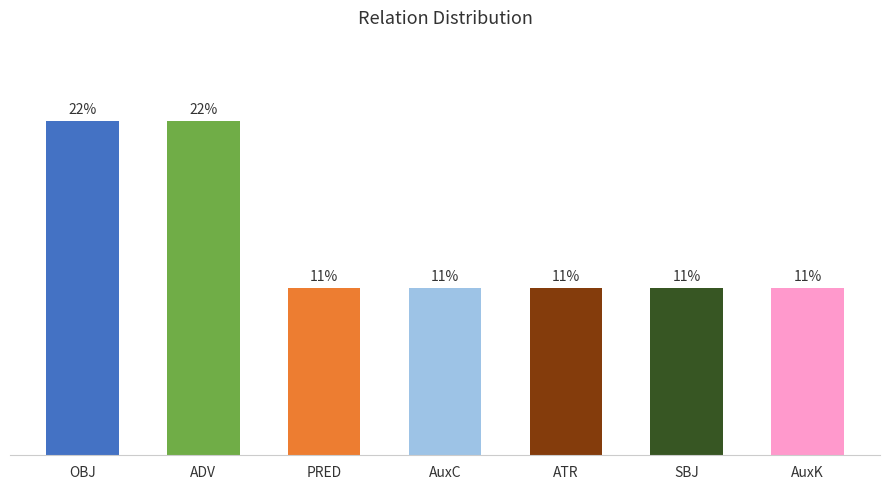

The value at SBJ is 1. True or false?

False